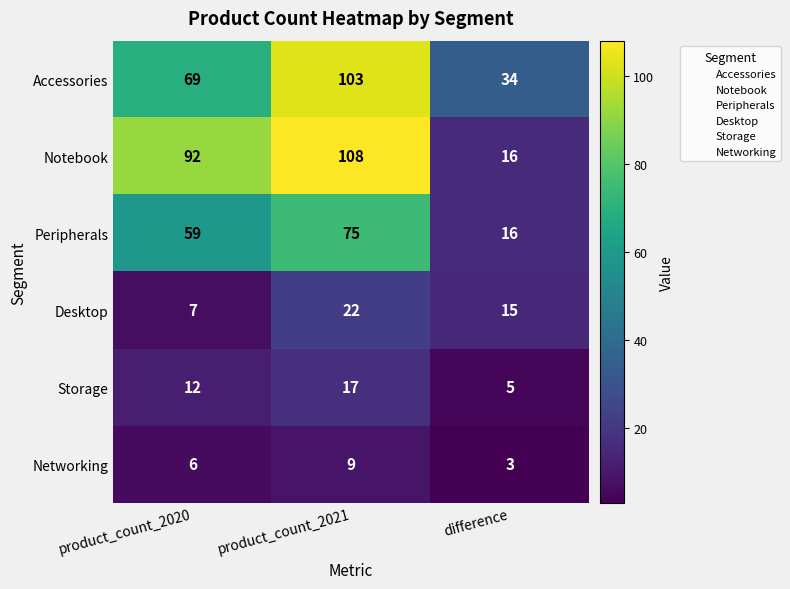

Where is Accessories nearest to the value 68?

product_count_2020